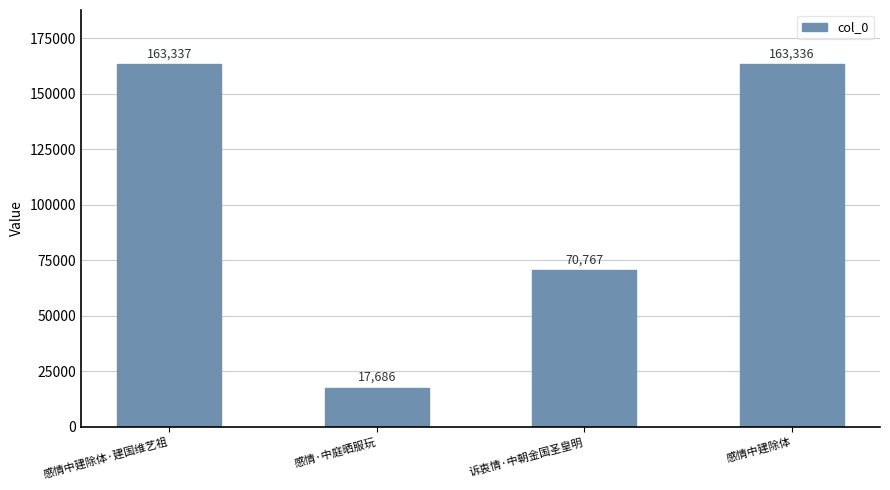

Are the bars grouped side by side (vs. stacked)?

No